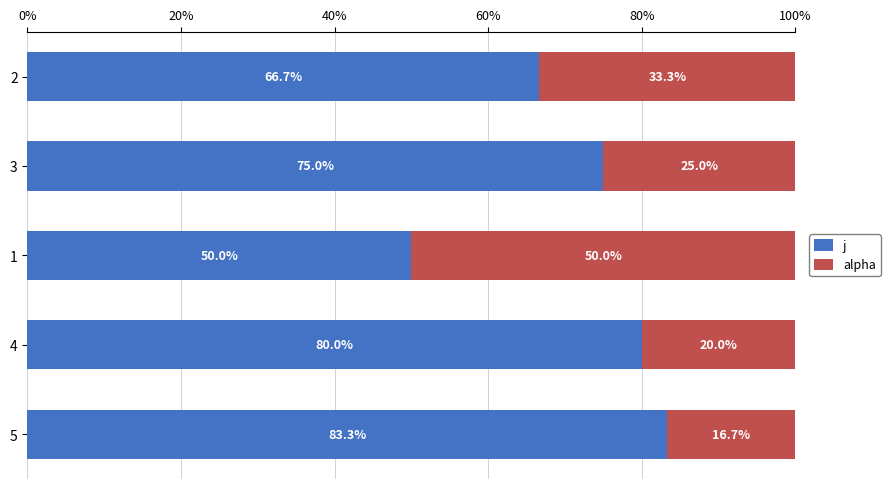

What is the highest value of the j series?

83.3